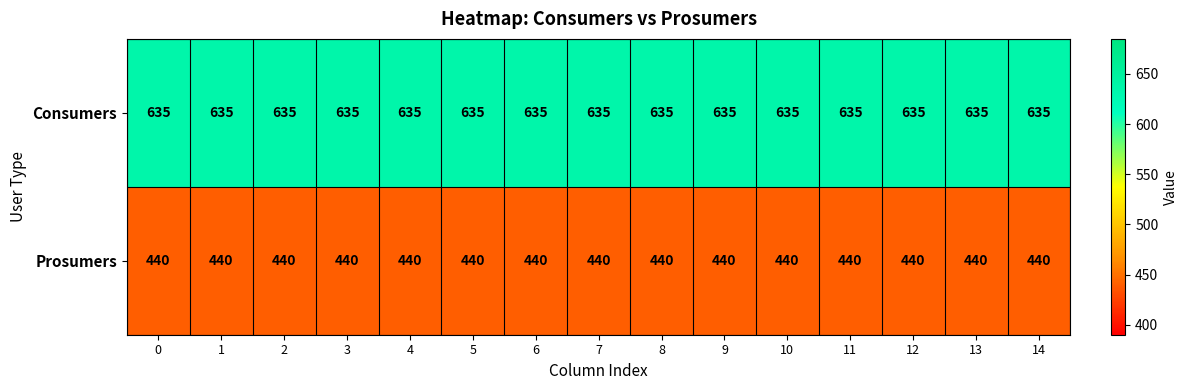

What value does the Prosumers series have at 6?

440